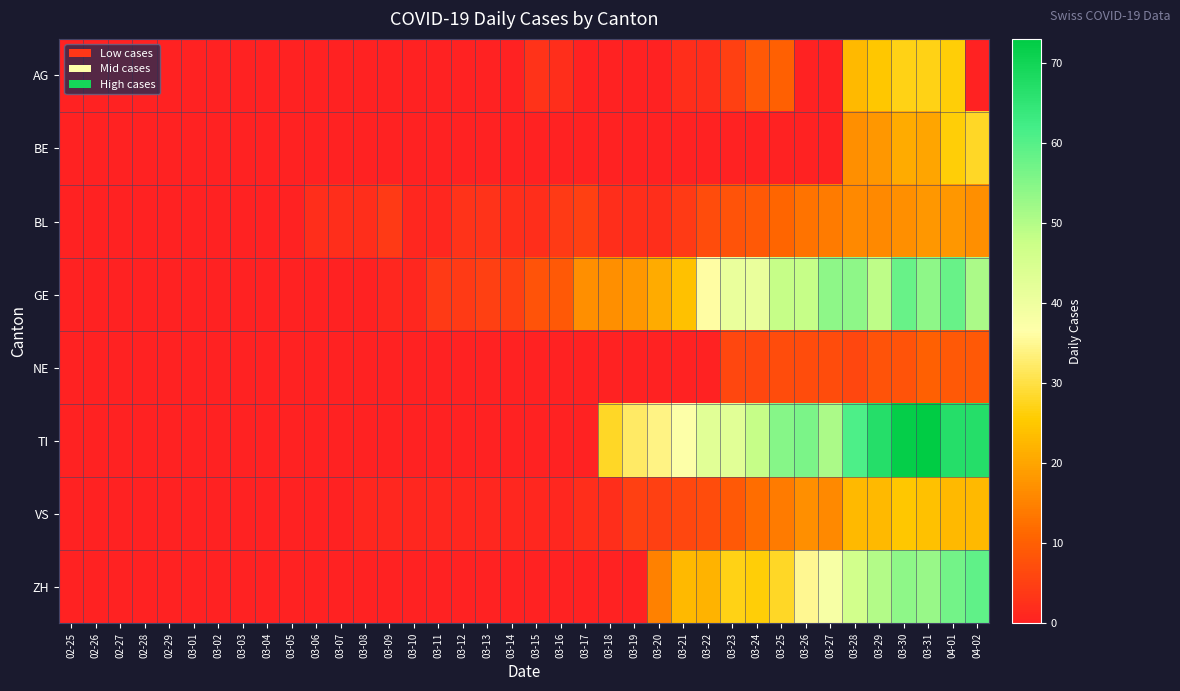

Between 03-11 and 03-23, which is larger?

03-23